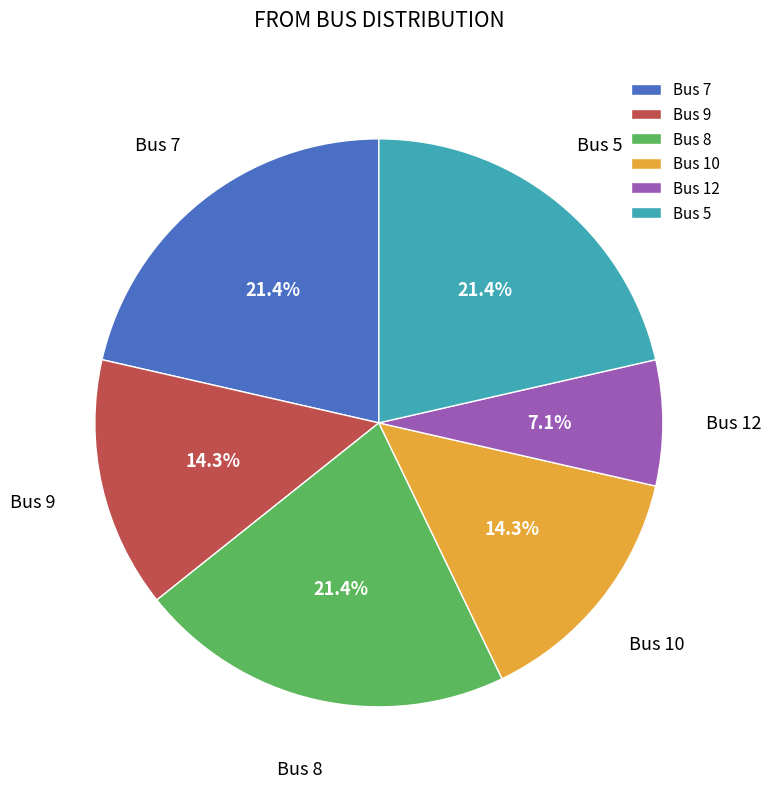

Combined, do Bus 10 and Bus 9 account for over 50%?

No